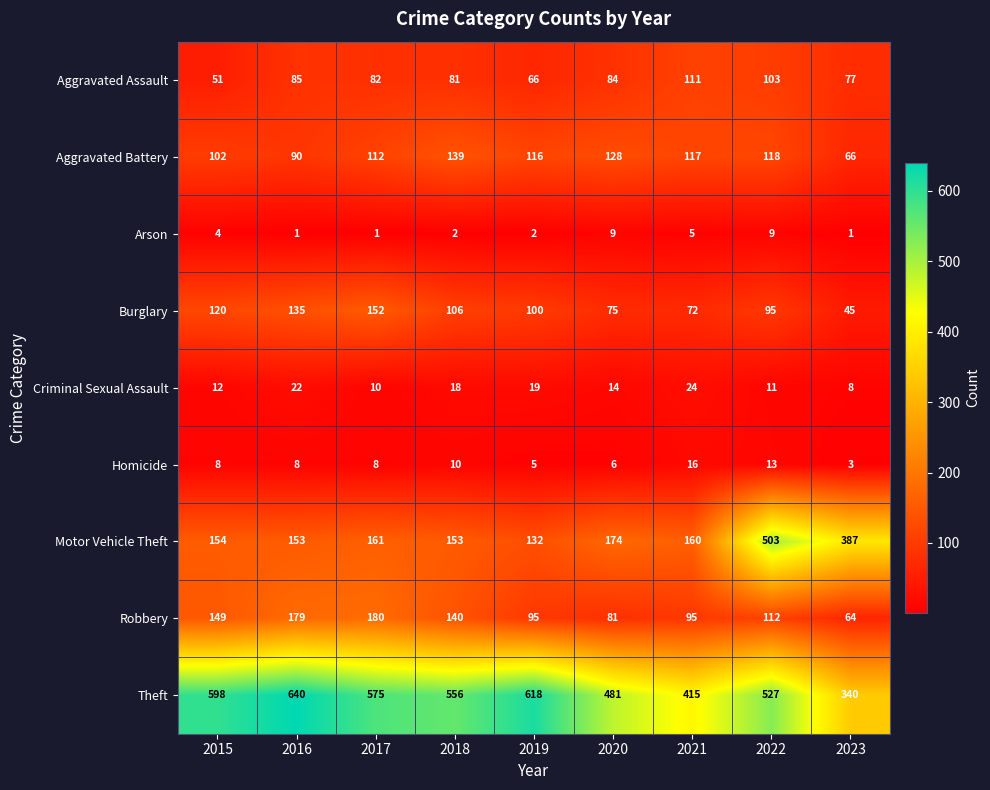

At which category is the sum across all series the highest?

2022